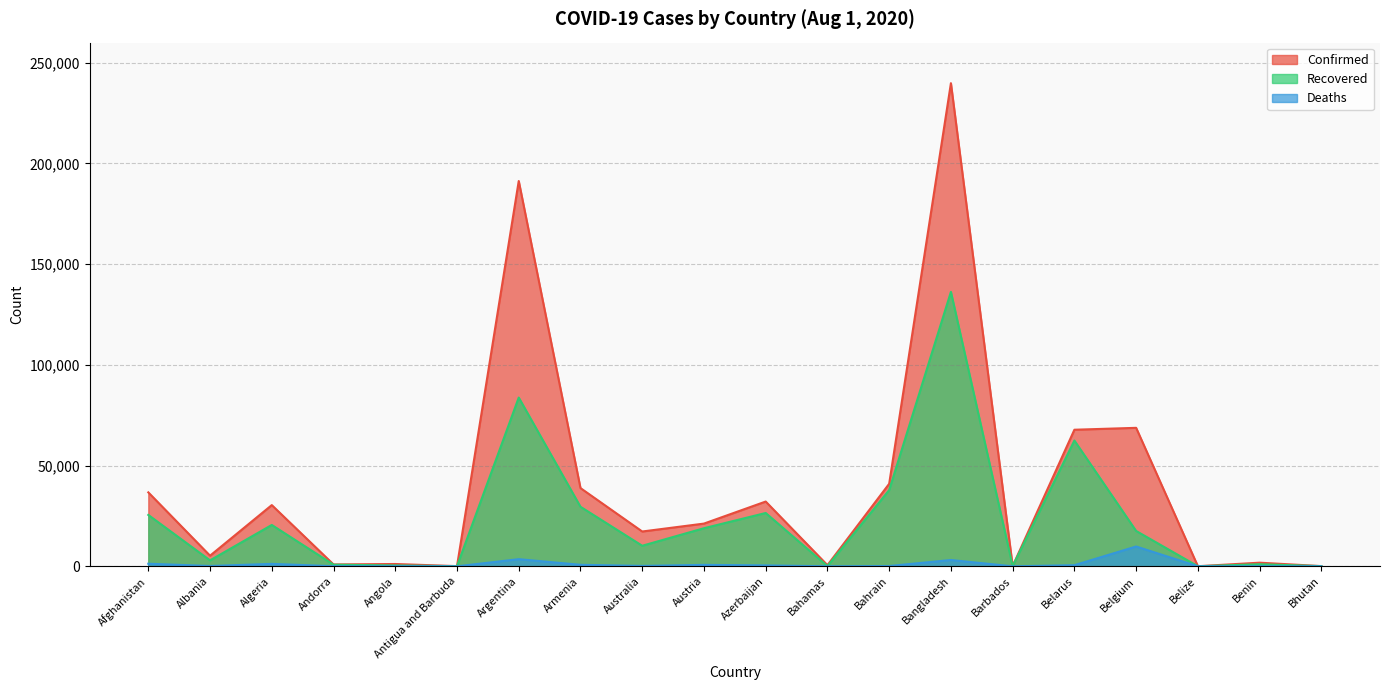

What is the difference between the Deaths values at Albania and Andorra?

105